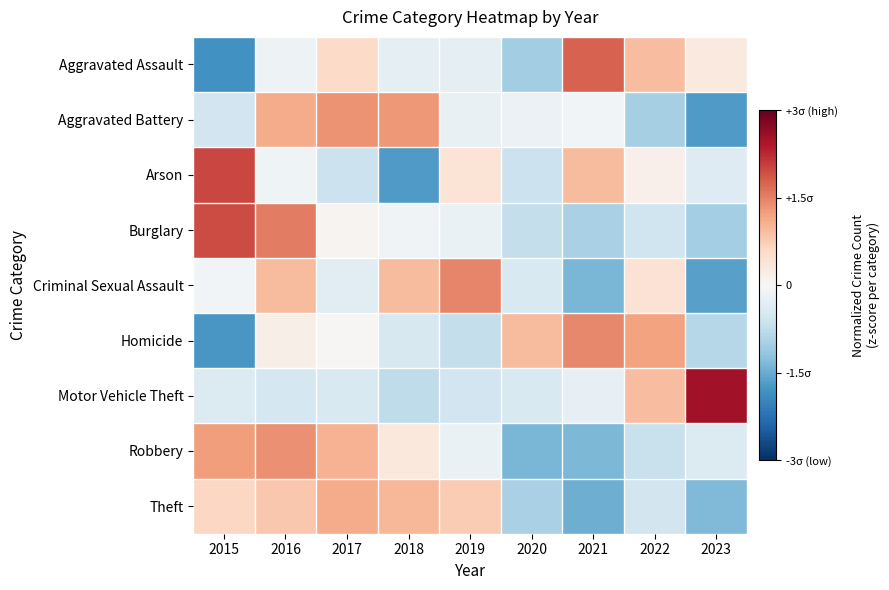

Reading left to right, extract all data points from this chart.

Aggravated Assault: 2015=-1.8	2016=-0.1	2017=0.6	2018=-0.3	2019=-0.3	2020=-1.0	2021=1.8	2022=0.9	2023=0.3
Aggravated Battery: 2015=-0.6	2016=1.1	2017=1.3	2018=1.3	2019=-0.2	2020=-0.2	2021=-0.1	2022=-1.0	2023=-1.7
Arson: 2015=2.0	2016=-0.1	2017=-0.6	2018=-1.7	2019=0.4	2020=-0.6	2021=0.9	2022=0.1	2023=-0.4
Burglary: 2015=1.9	2016=1.5	2017=0.1	2018=-0.1	2019=-0.2	2020=-0.7	2021=-1.0	2022=-0.6	2023=-1.0
Criminal Sexual Assault: 2015=-0.1	2016=1.0	2017=-0.3	2018=1.0	2019=1.5	2020=-0.5	2021=-1.4	2022=0.4	2023=-1.6
Homicide: 2015=-1.8	2016=0.2	2017=0.0	2018=-0.5	2019=-0.7	2020=0.9	2021=1.5	2022=1.2	2023=-0.9
Motor Vehicle Theft: 2015=-0.4	2016=-0.5	2017=-0.5	2018=-0.8	2019=-0.6	2020=-0.5	2021=-0.2	2022=0.9	2023=2.5
Robbery: 2015=1.3	2016=1.4	2017=1.0	2018=0.3	2019=-0.2	2020=-1.4	2021=-1.4	2022=-0.7	2023=-0.4
Theft: 2015=0.6	2016=0.8	2017=1.1	2018=1.0	2019=0.8	2020=-1.0	2021=-1.5	2022=-0.6	2023=-1.3